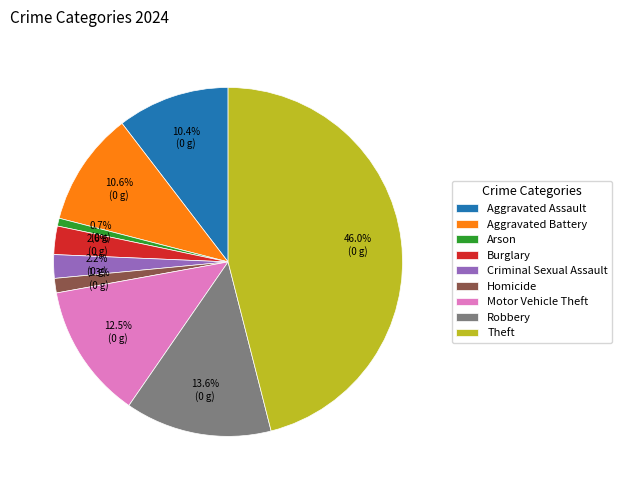

The Motor Vehicle Theft slice represents 1% of the pie. True or false?

False